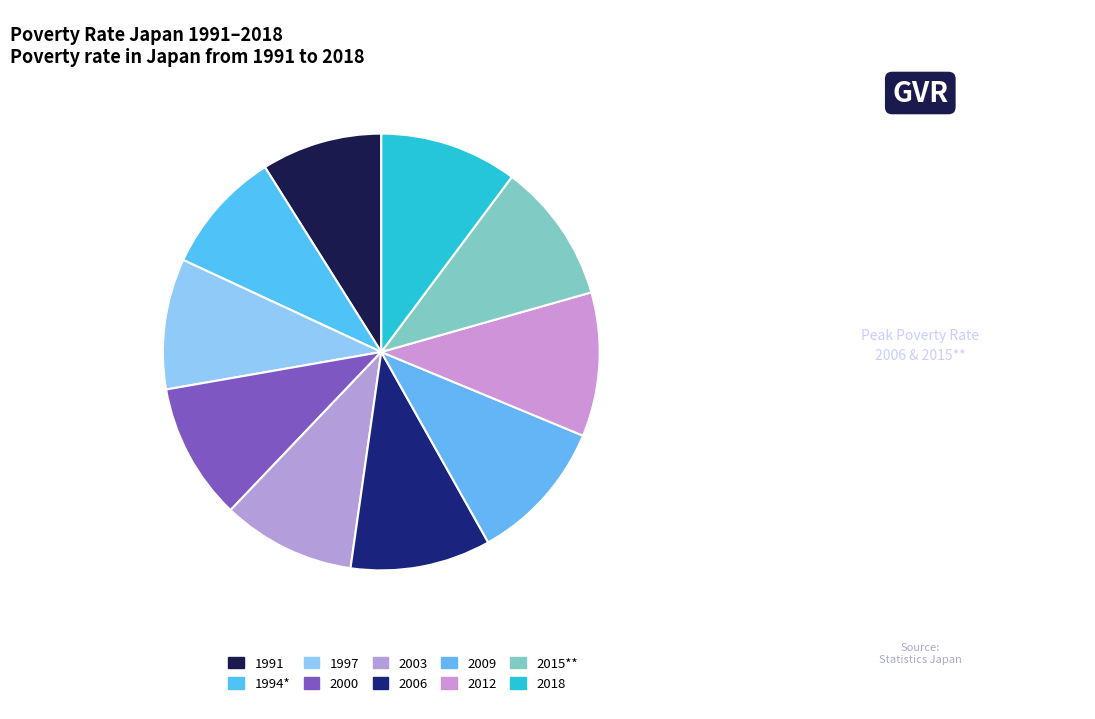

Is 2015** the majority of the pie?

No